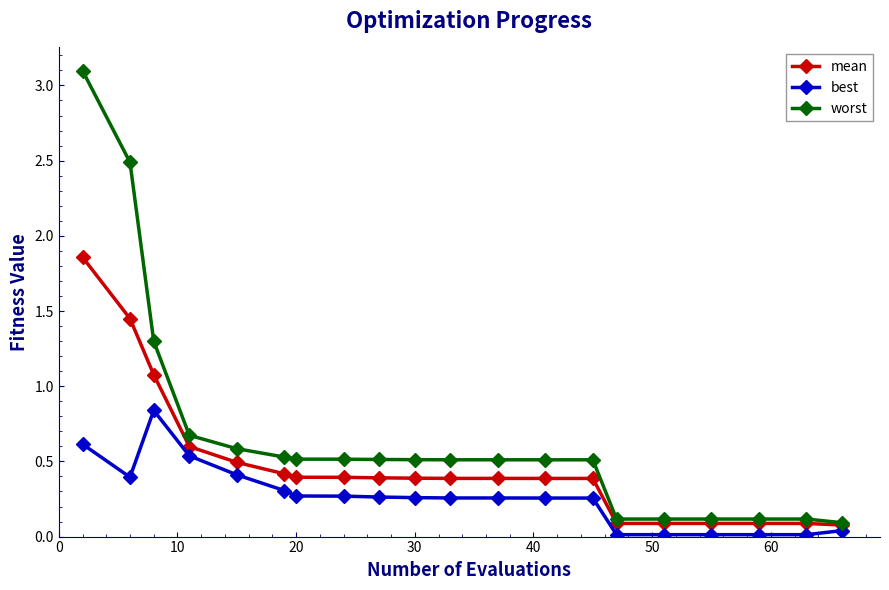

What is the sum of all mean values?

9.5